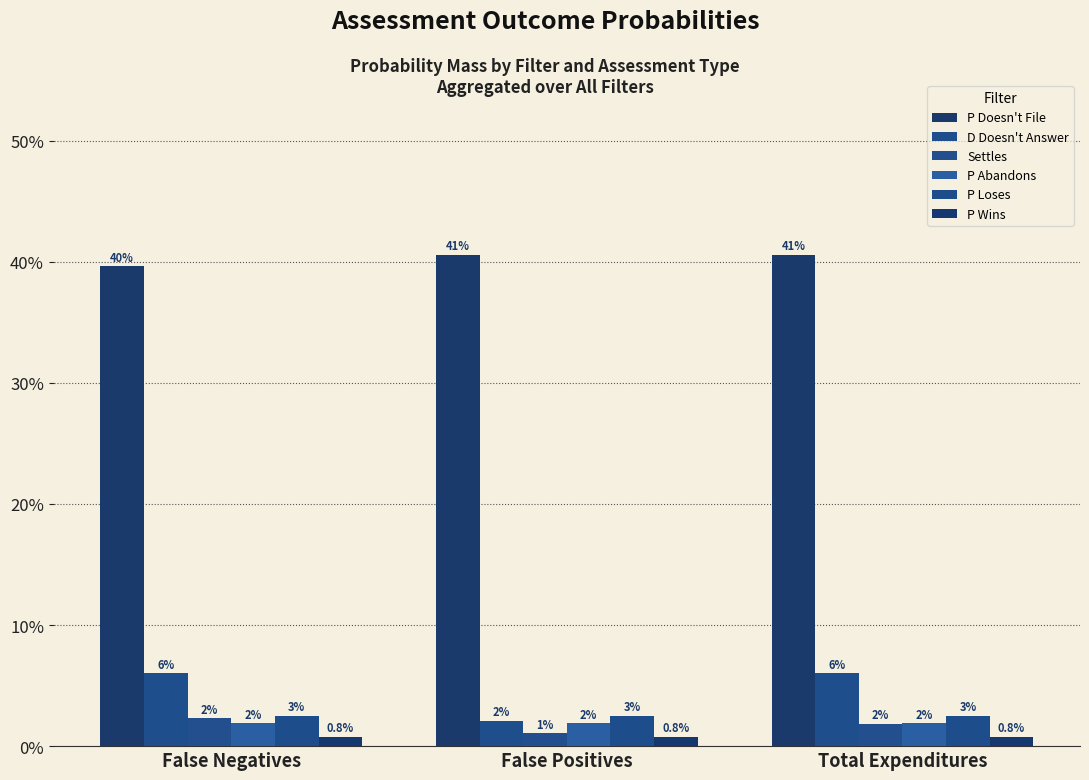

What position from the left is False Positives?

2